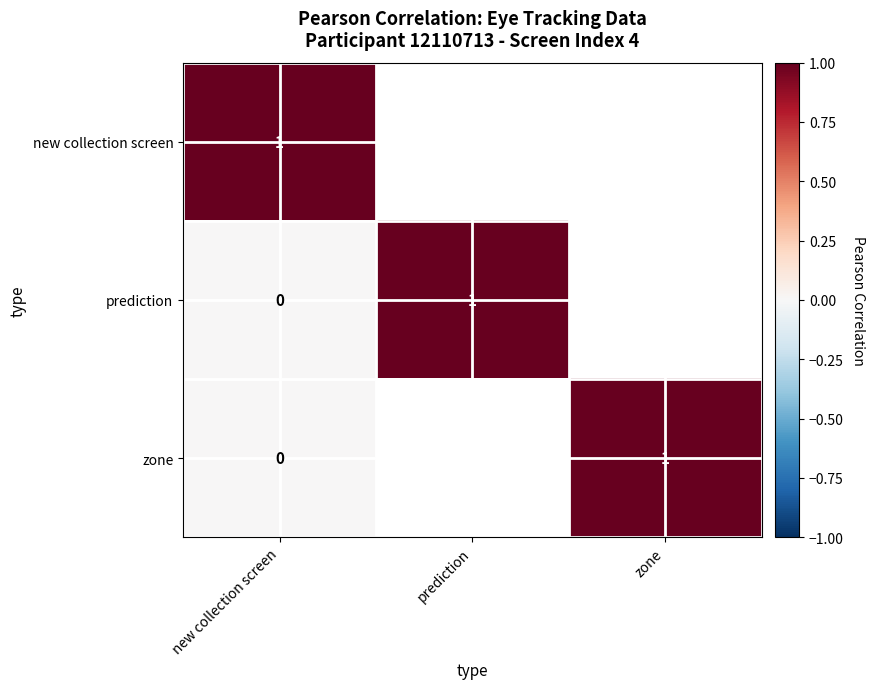

Which category has the lowest value across all series?

new collection screen